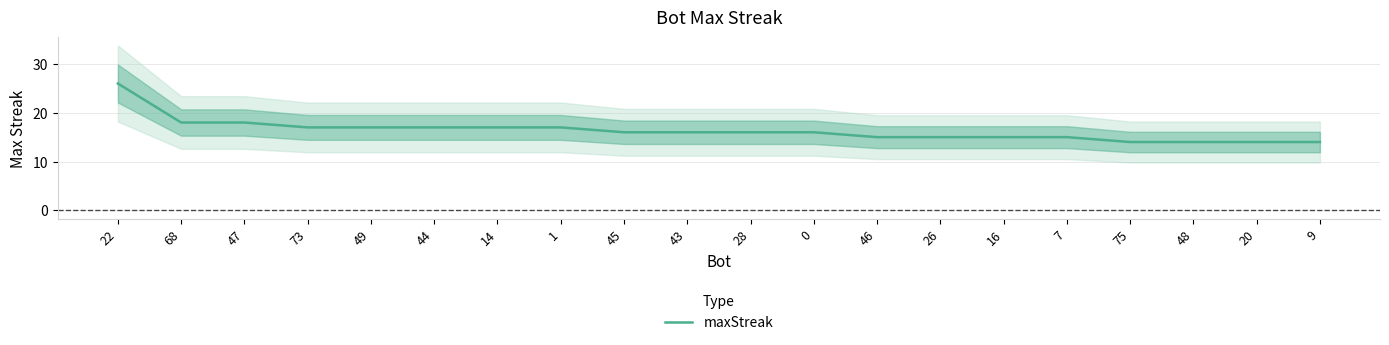

List the labels in order of value, smallest first.

75, 48, 20, 9, 46, 26, 16, 7, 45, 43, 28, 0, 73, 49, 44, 14, 1, 68, 47, 22